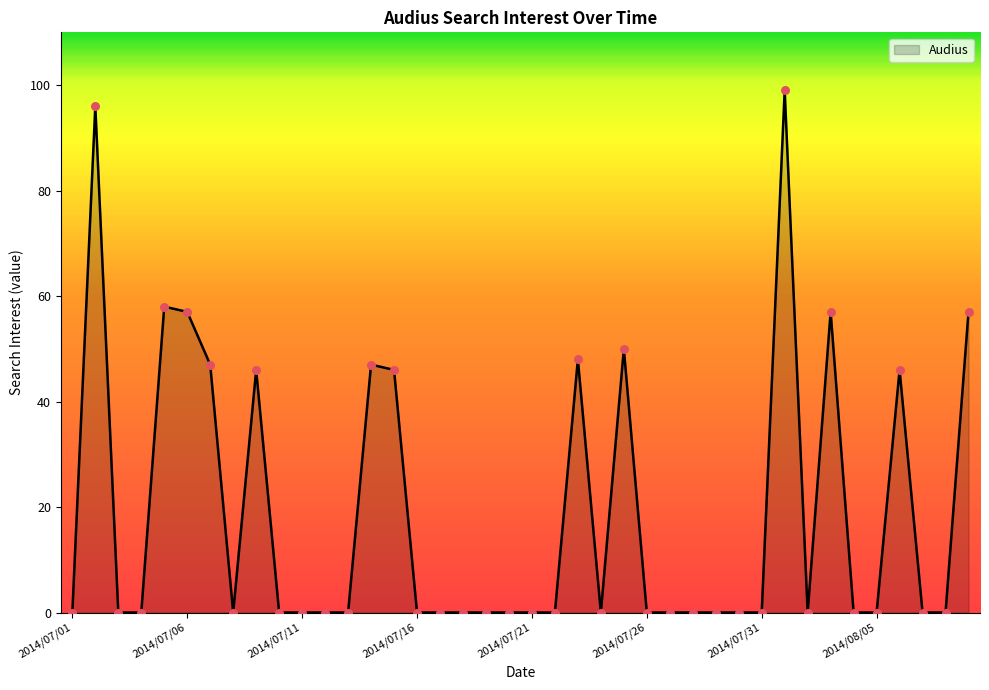

What is the maximum value shown in the chart?

99